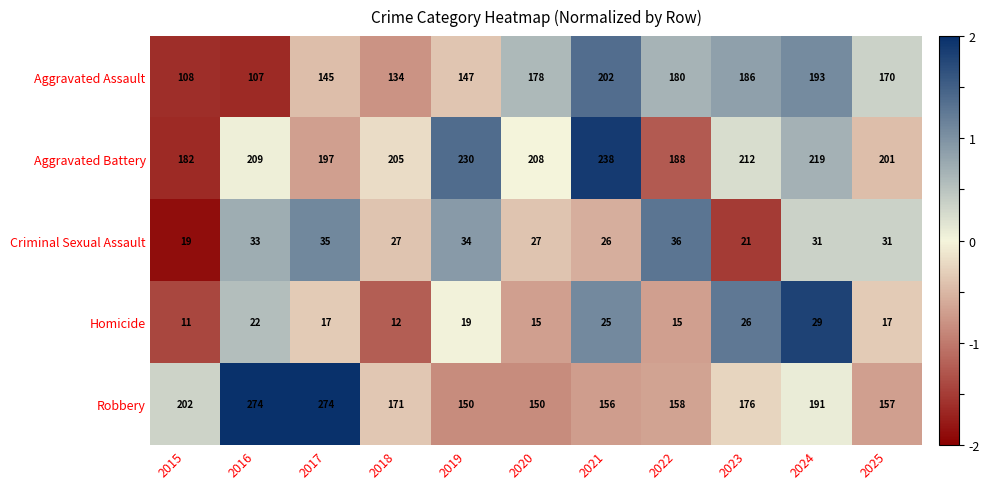

Is it true that Aggravated Battery equals 313 at 2017?

False